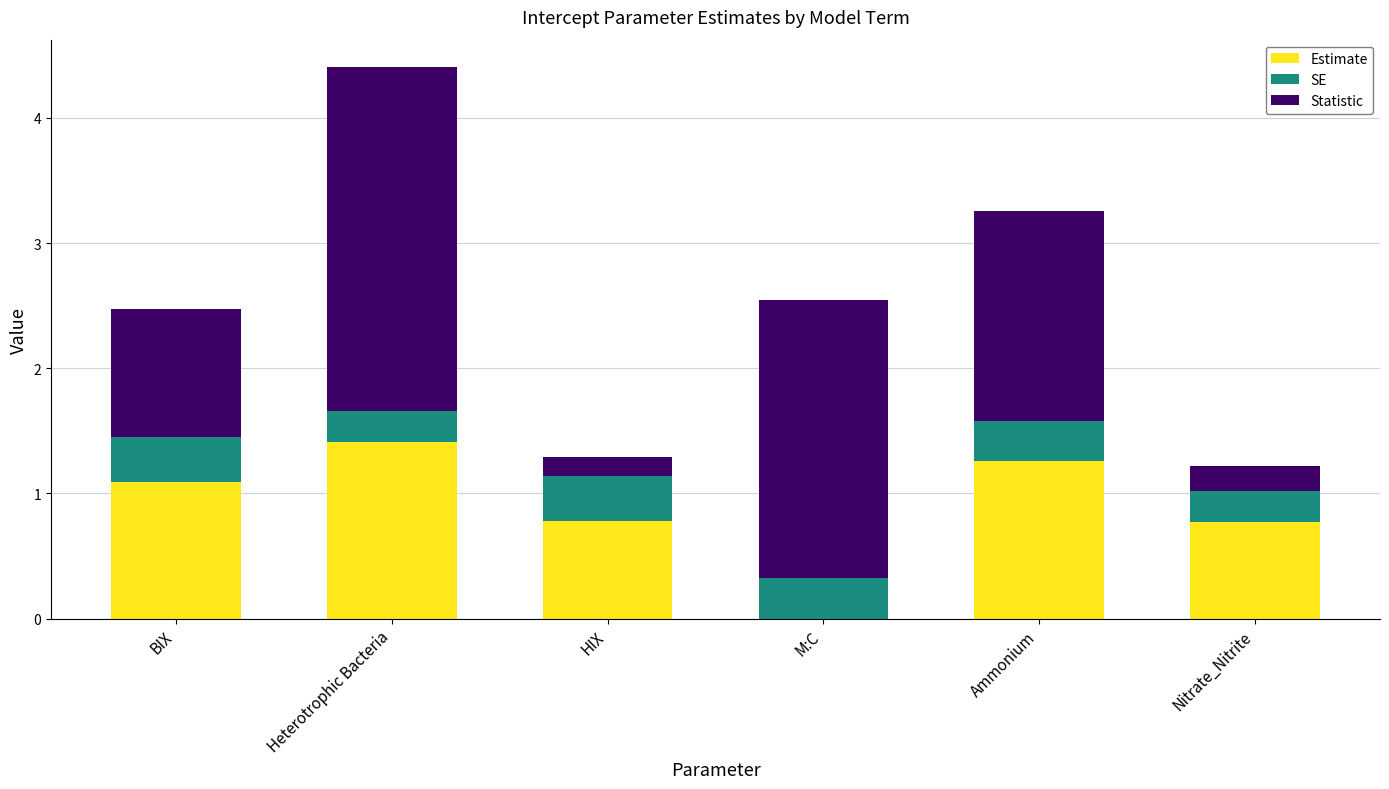

Reading left to right, what are the values for Estimate?

BIX=1.1	Heterotrophic Bacteria=1.4	HIX=0.8	M:C=0.0	Ammonium=1.3	Nitrate_Nitrite=0.8